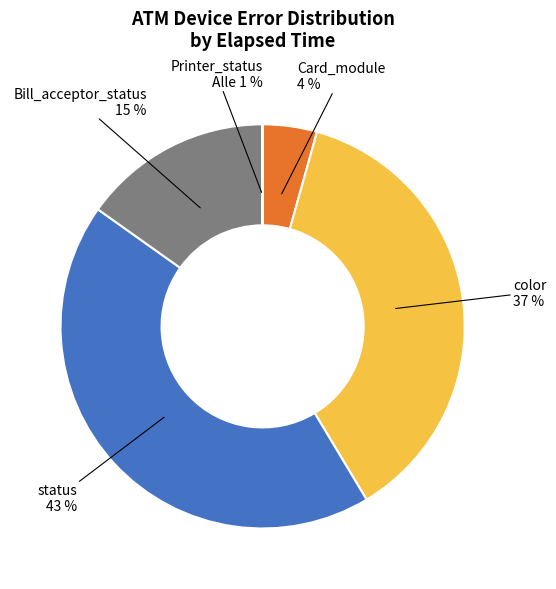

What is the largest slice in the pie chart?

status